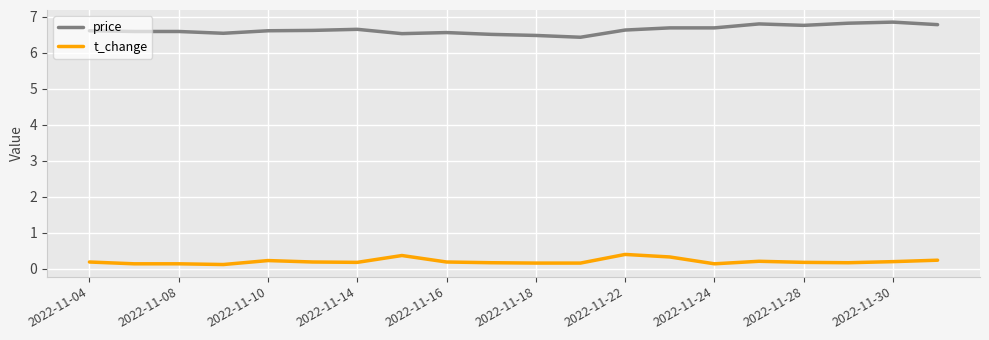

List the series in order of their peak value, highest first.

price, t_change